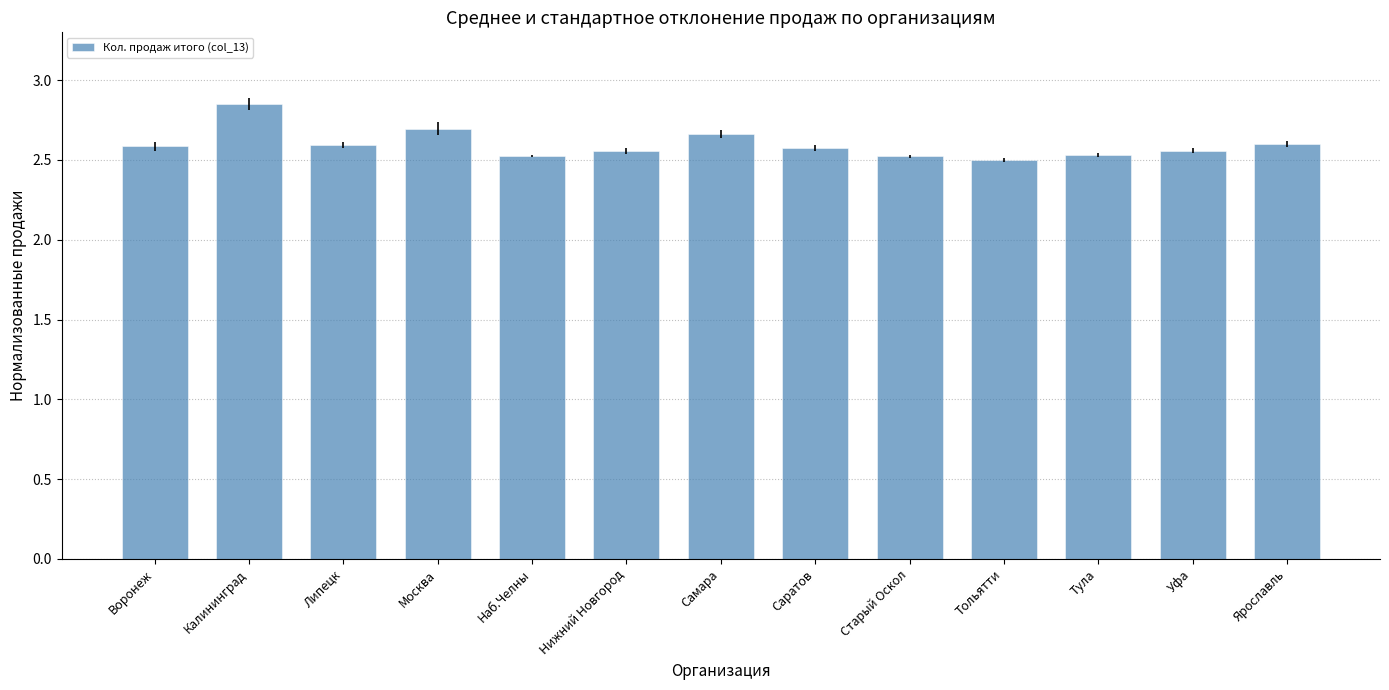

True or false: the data shows 2.5 at Наб.Челны.

True